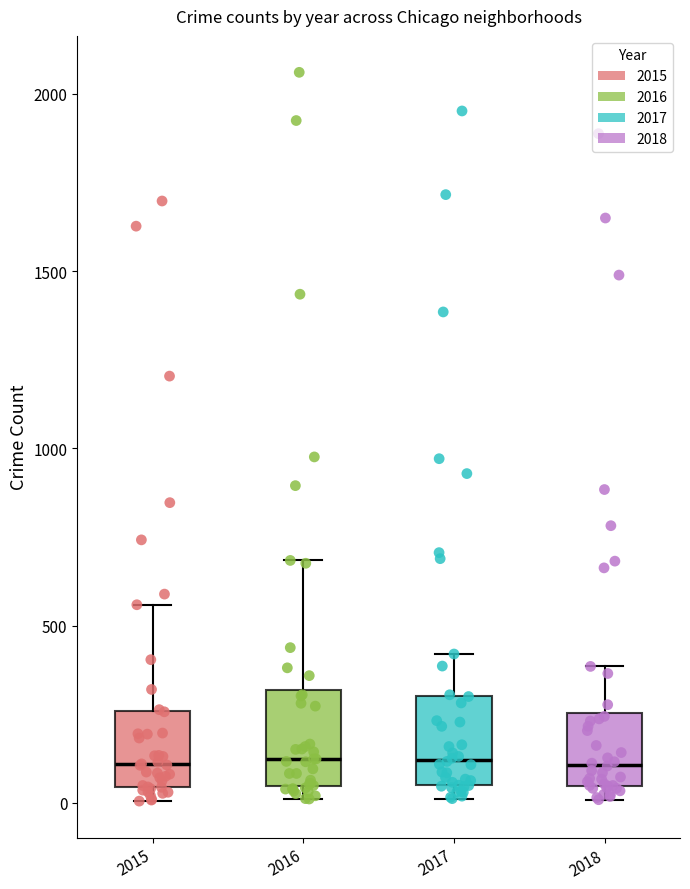

Where does the upper whisker of the box at x = 2016 end on the y-axis? The values are not printed on the chart, so give them approximately, as read against the axis.

700